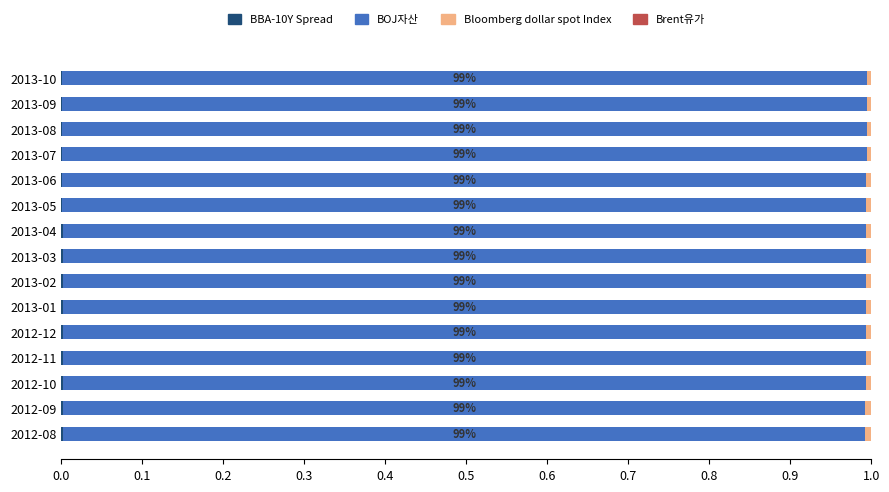

Count the number of categories in the chart.

15